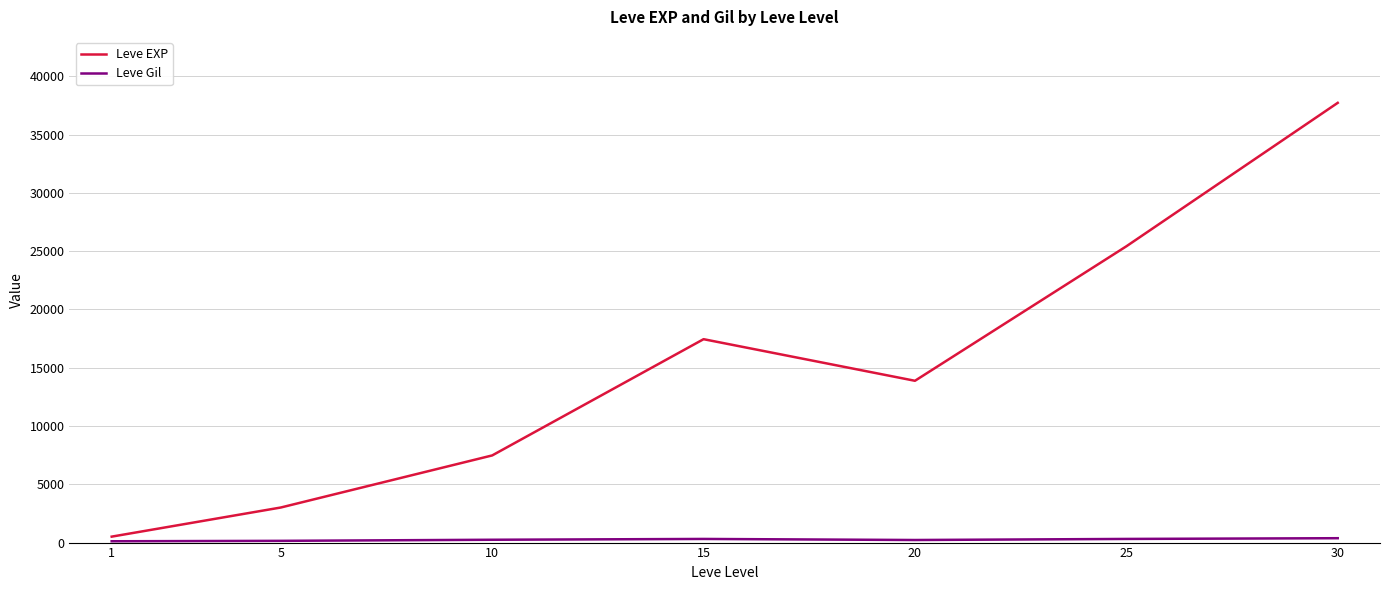

How many interior local valleys does the Leve EXP series have?

1